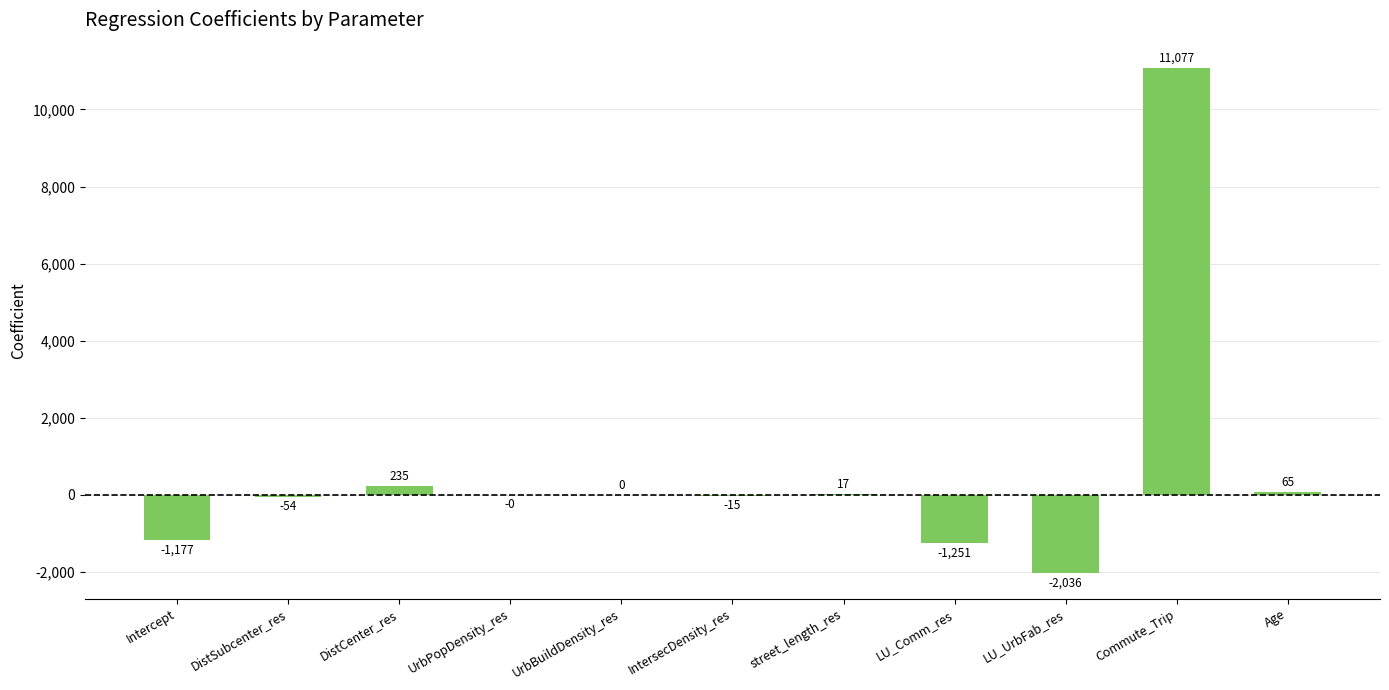

What is the change in value from IntersecDensity_res to Age?

+80.4